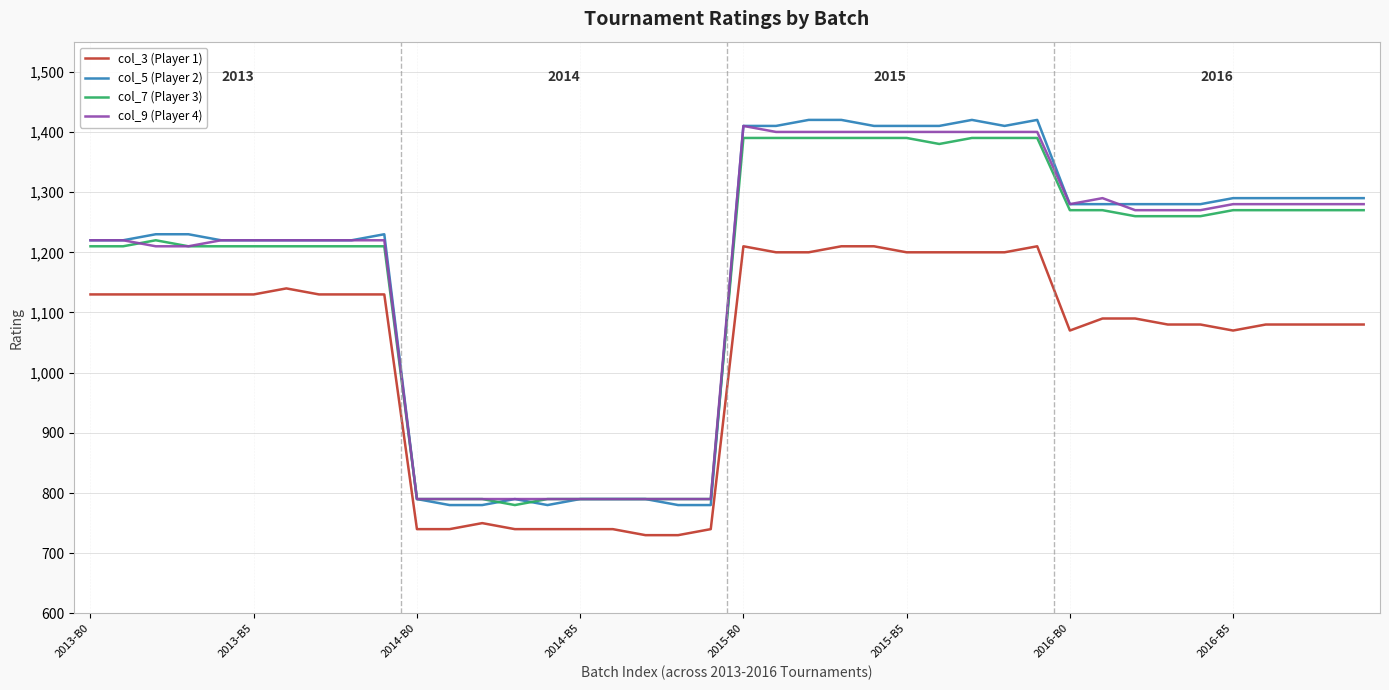

Count the number of categories in the chart.

40